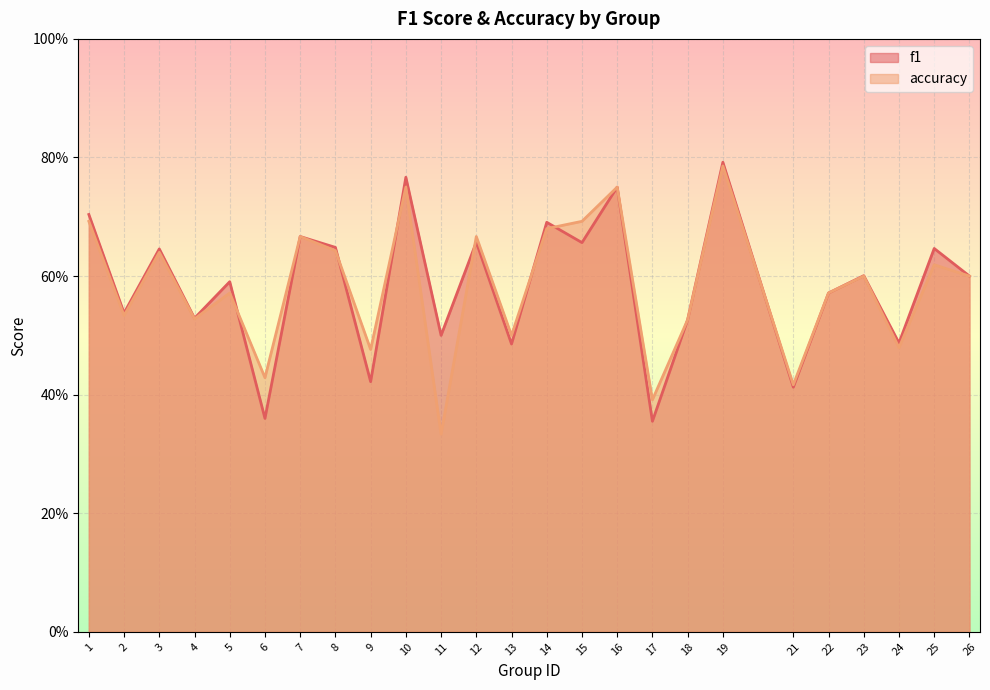

How many times do f1 and accuracy cross each other?

7